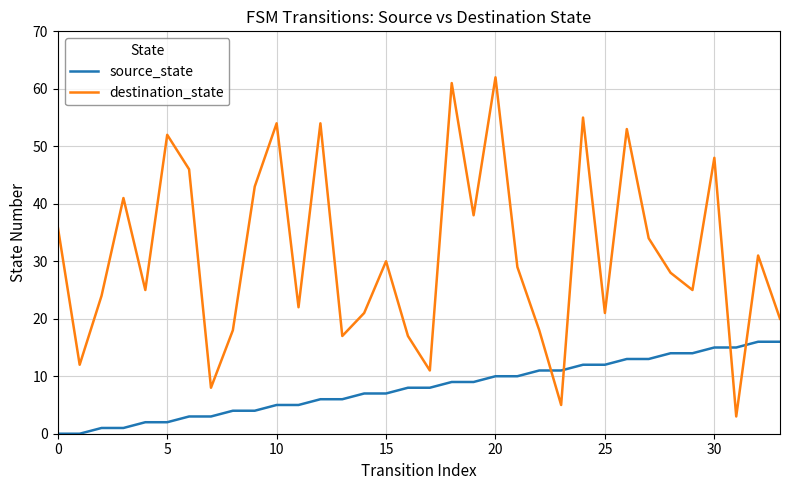

What is the difference between the second highest and minimum values in the destination_state series?

58